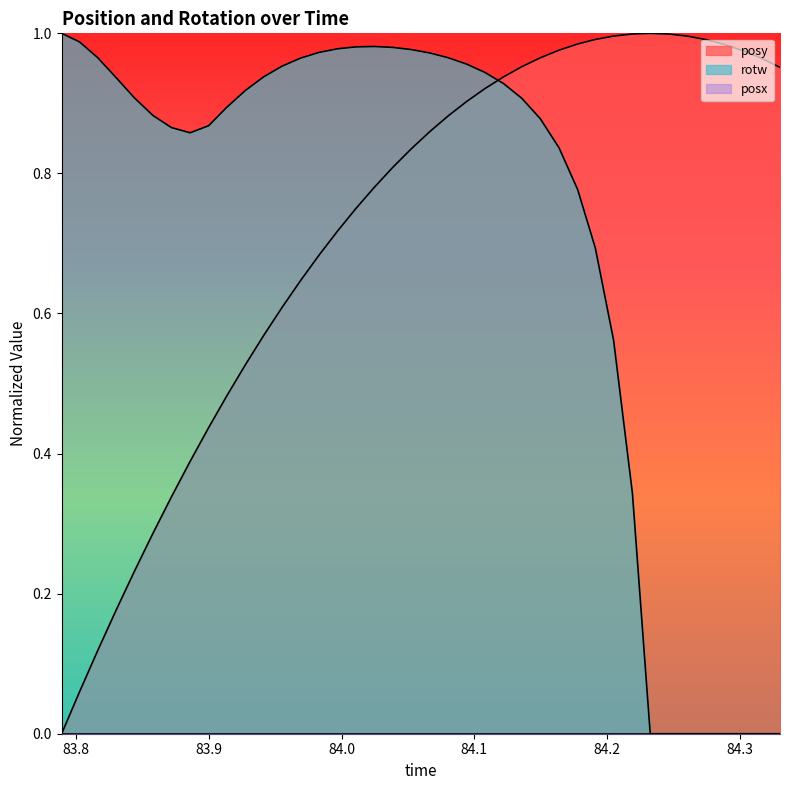

Which series ends up on top after the final intersection of posy and rotw?

posy